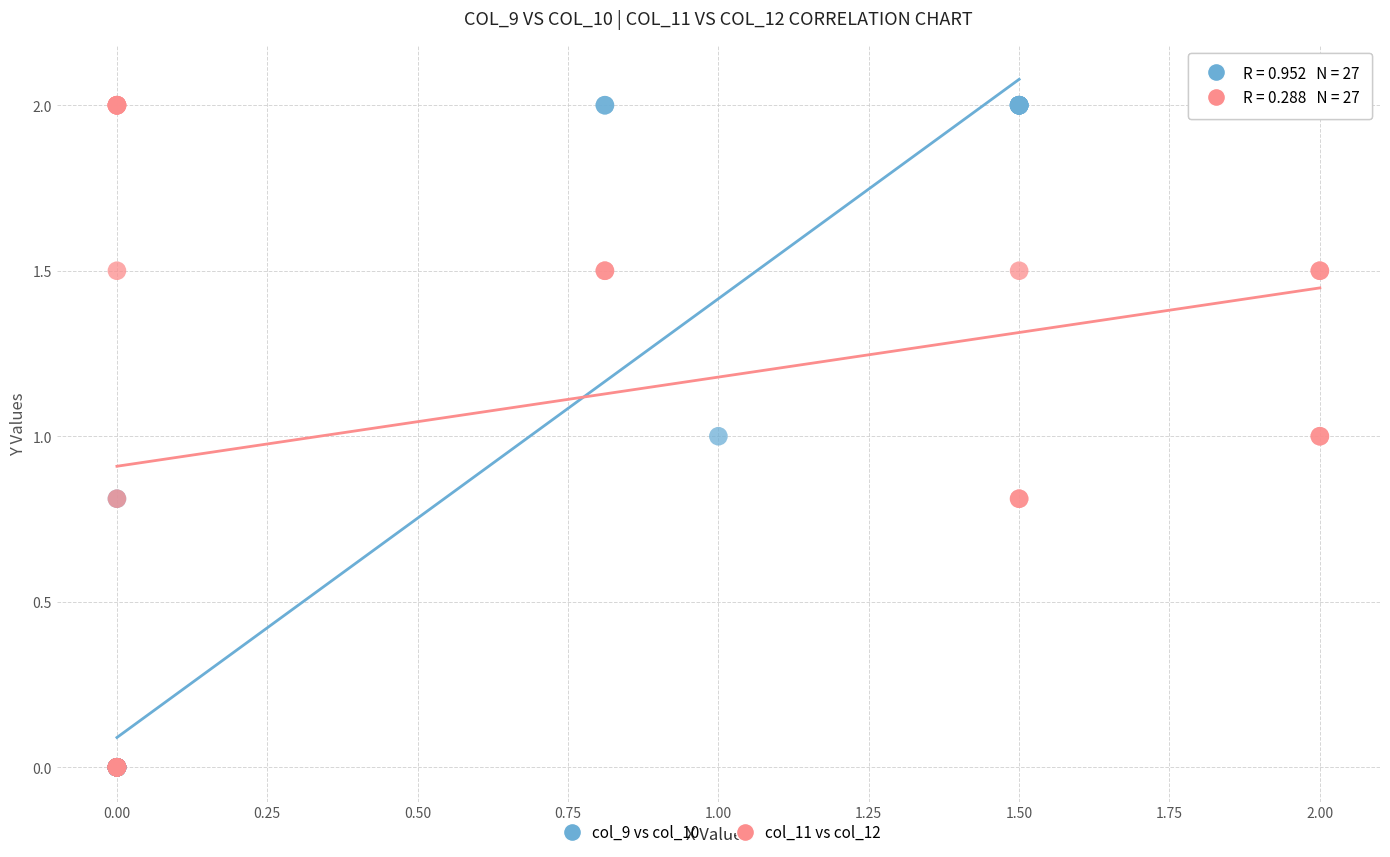

What are all the series names shown in the legend?

col_9 vs col_10, col_11 vs col_12